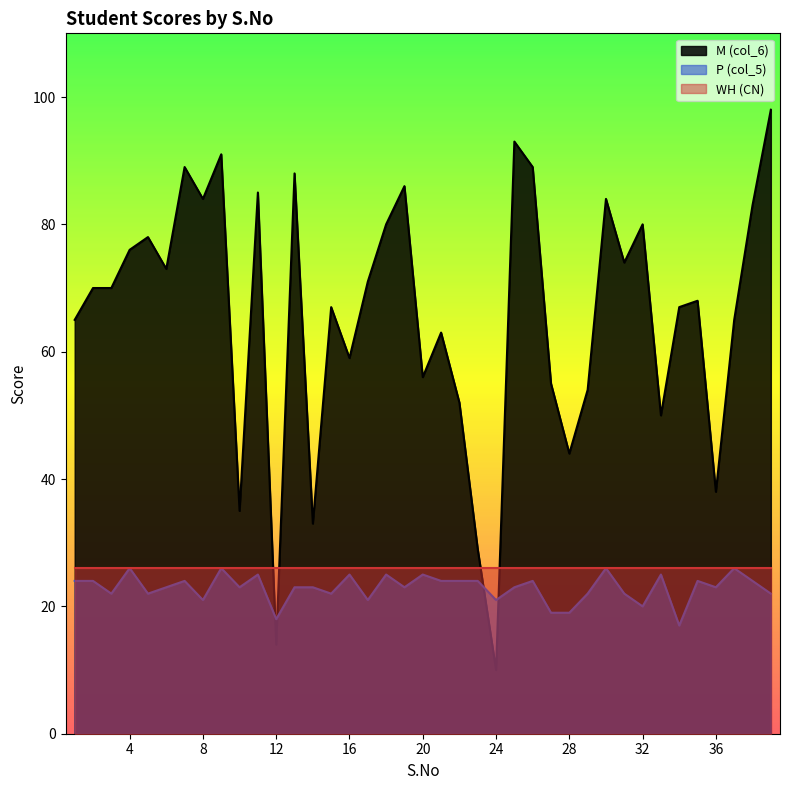

How many P (col_5) values are between 22 and 24?

22